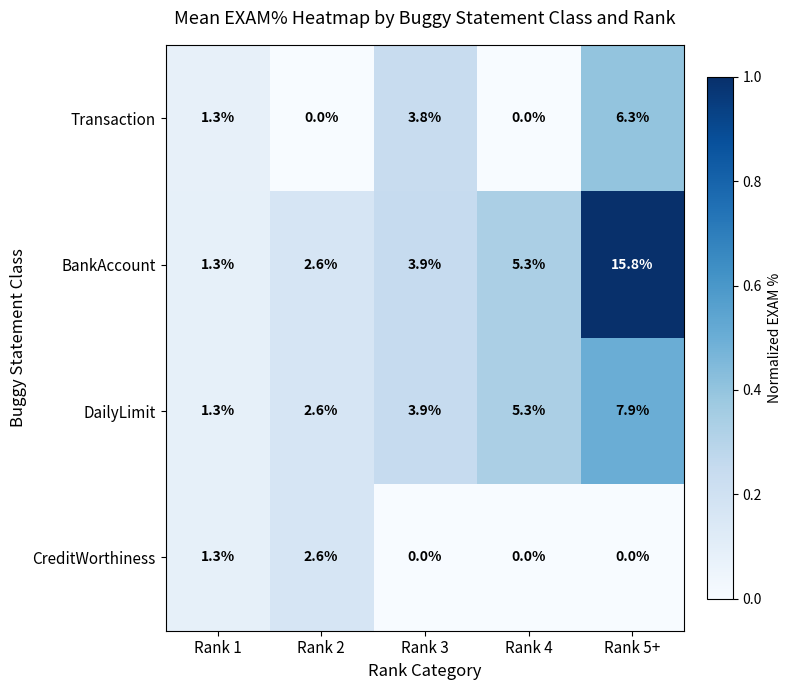

What is the difference between the maximum and minimum values in the BankAccount series?

14.5